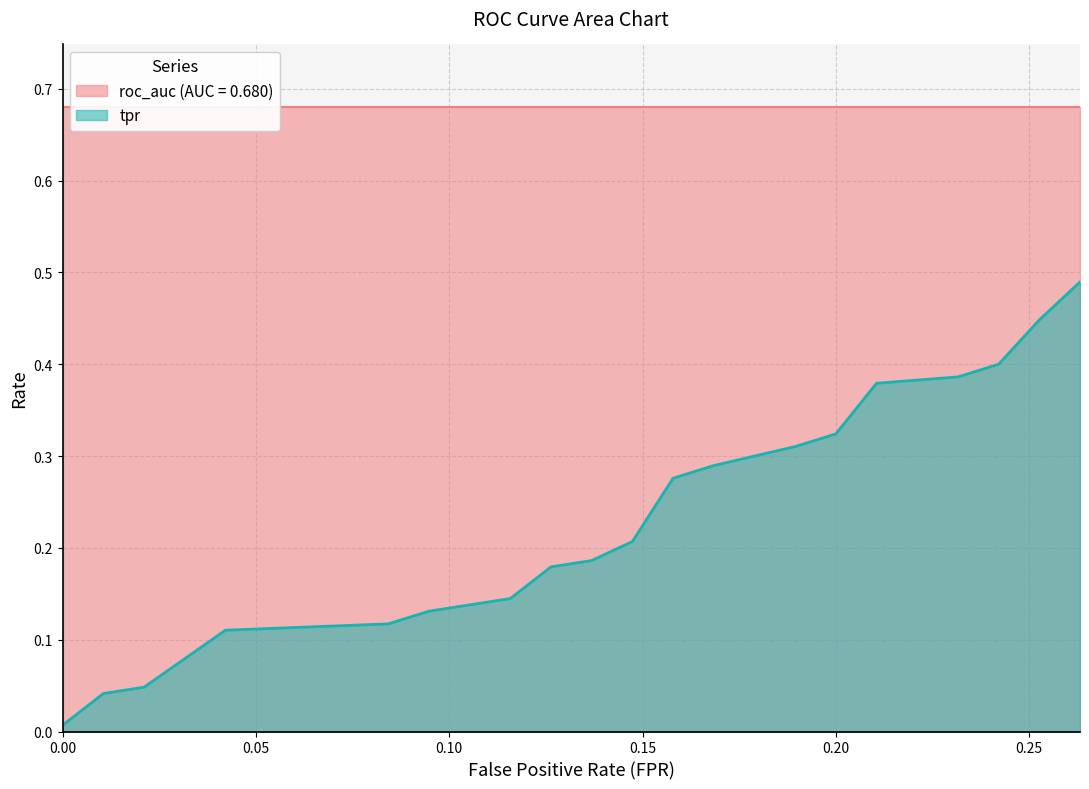

Between 18 and tpr, which is larger?

18